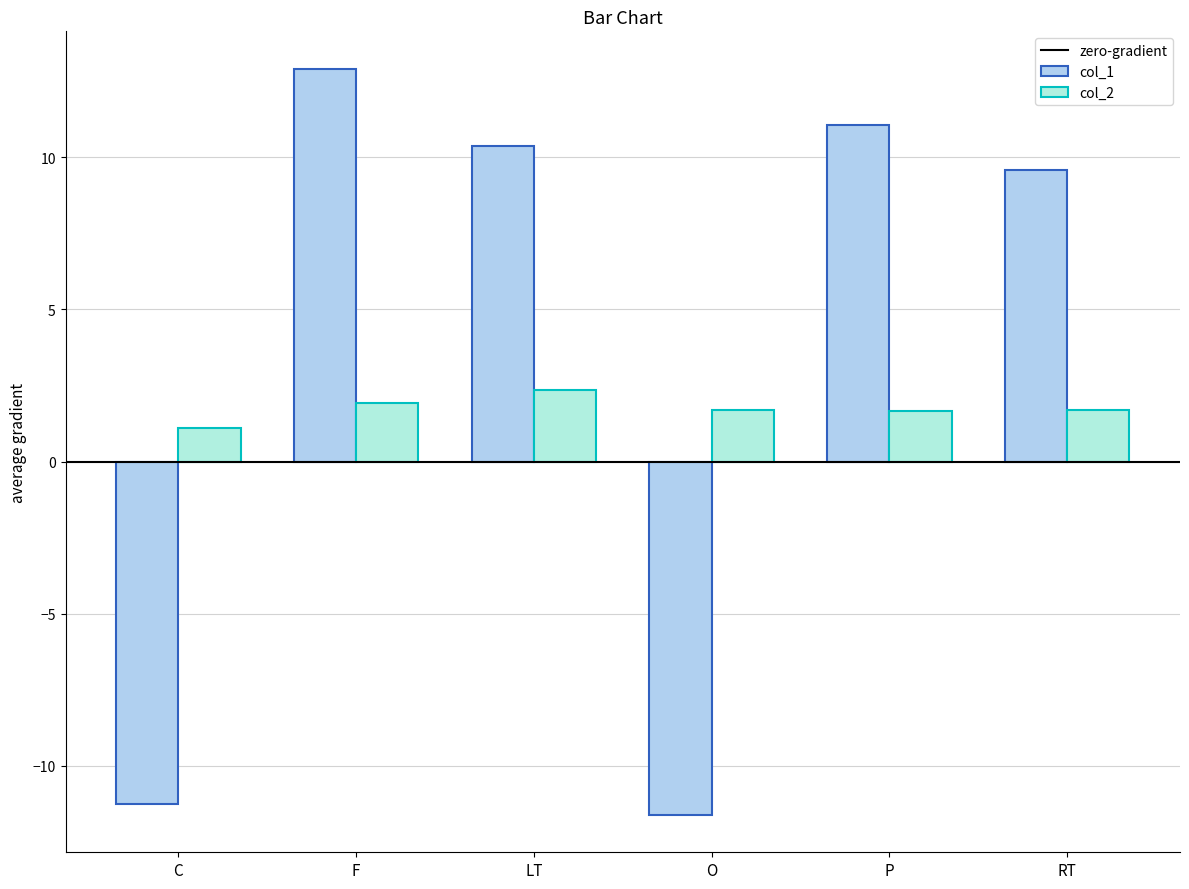

How many groups of bars are there?

6